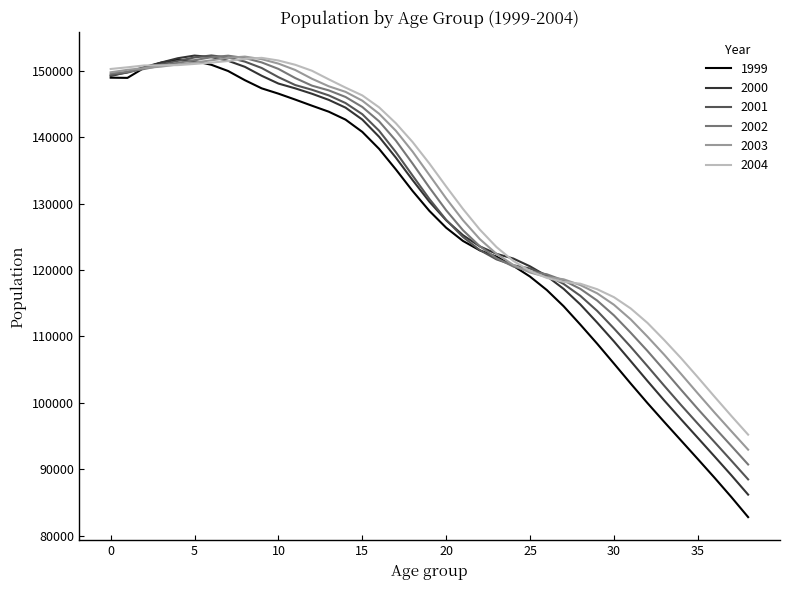

Which series has the largest total across all categories?

2004